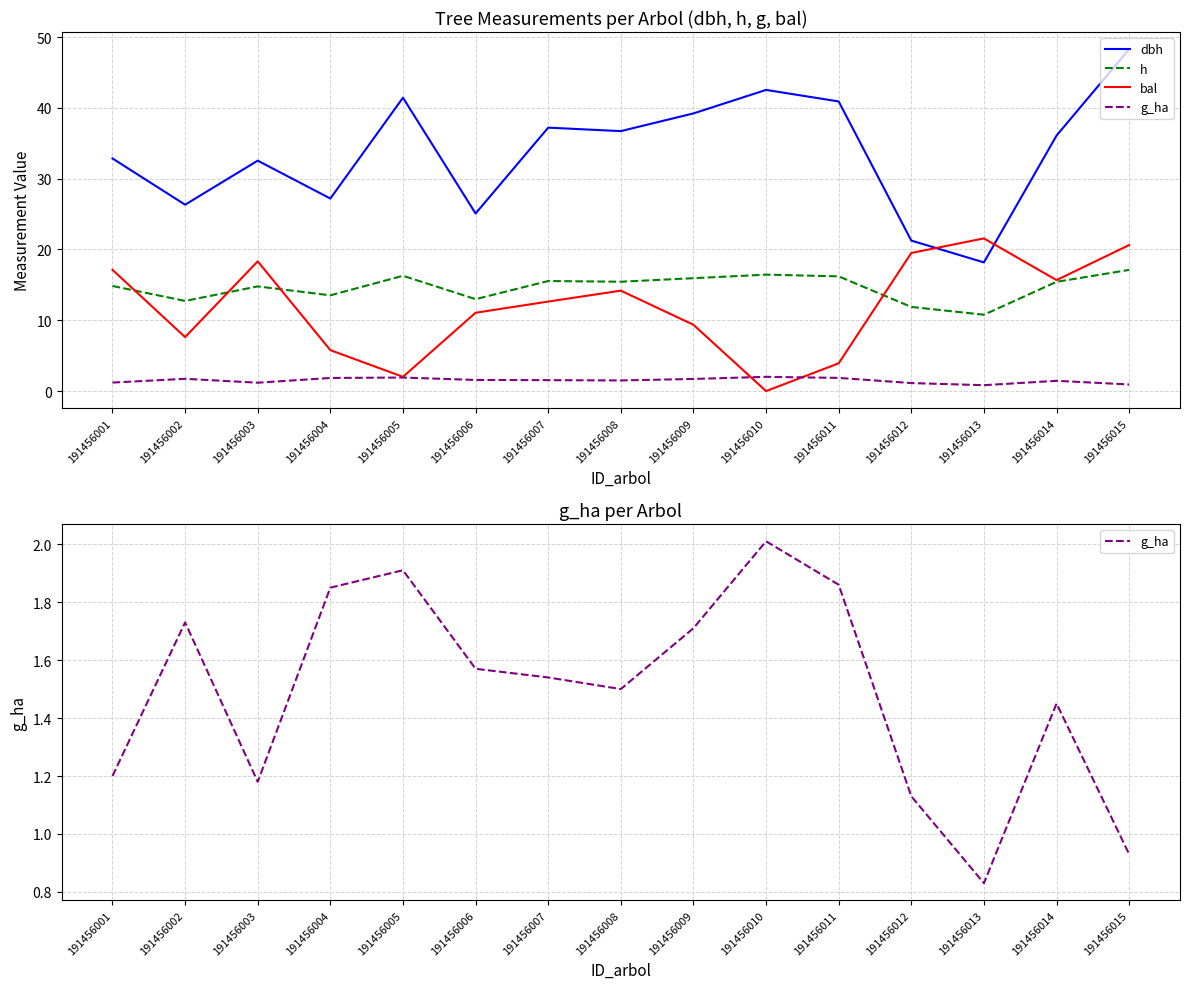

Rank the categories by bal value from highest to lowest.

191456013, 191456015, 191456012, 191456003, 191456001, 191456014, 191456008, 191456007, 191456006, 191456009, 191456002, 191456004, 191456011, 191456005, 191456010